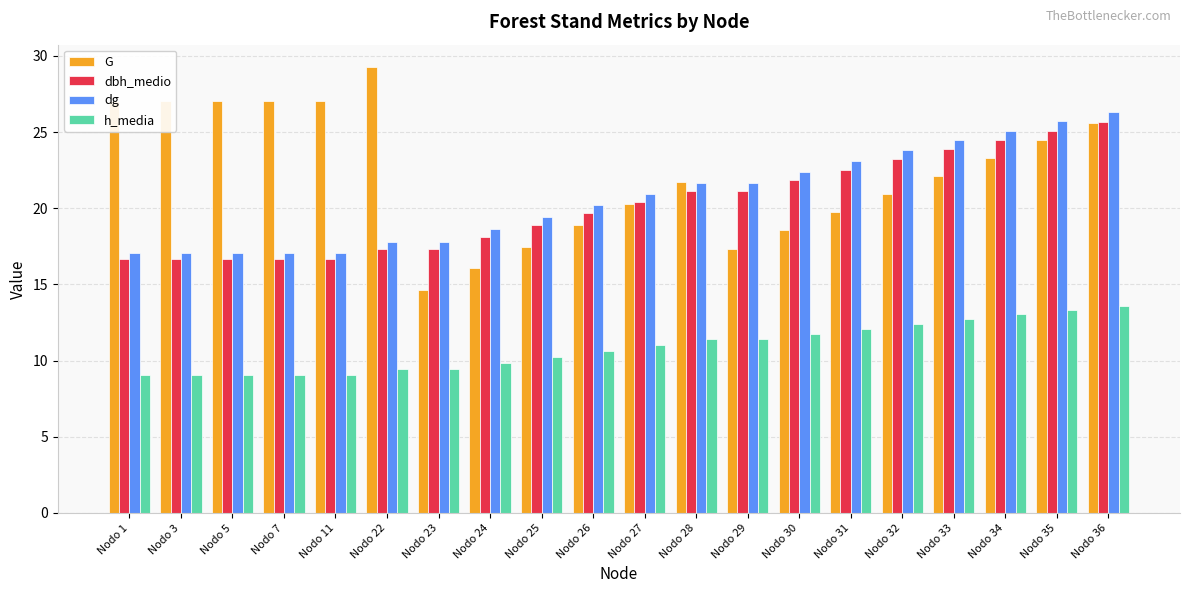

How many bars are there in total?

80